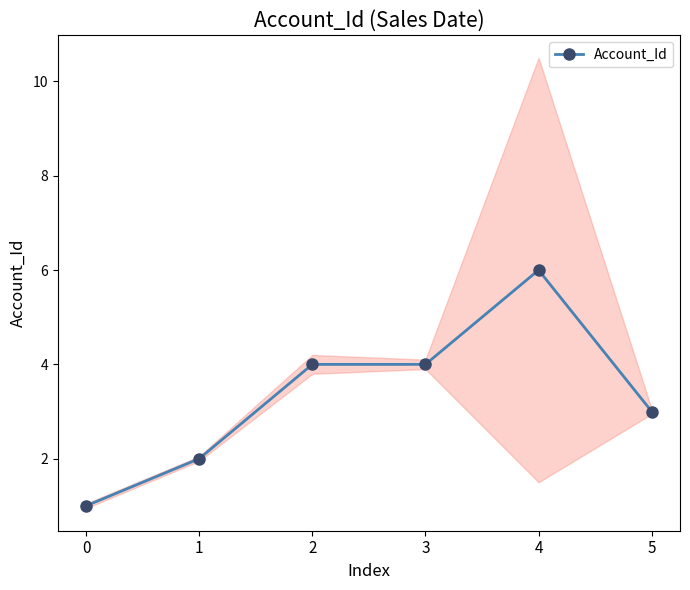

The chart shows a value of 3 at 3. True or false?

False